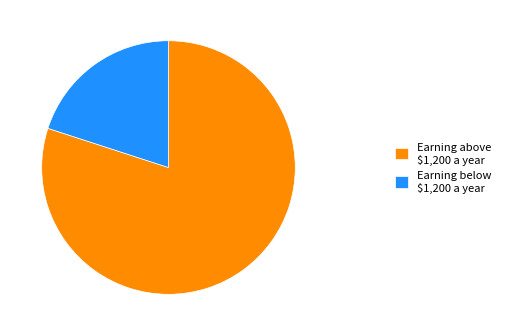

True or false: Earning below $1,200 a year accounts for 15% of the total.

False